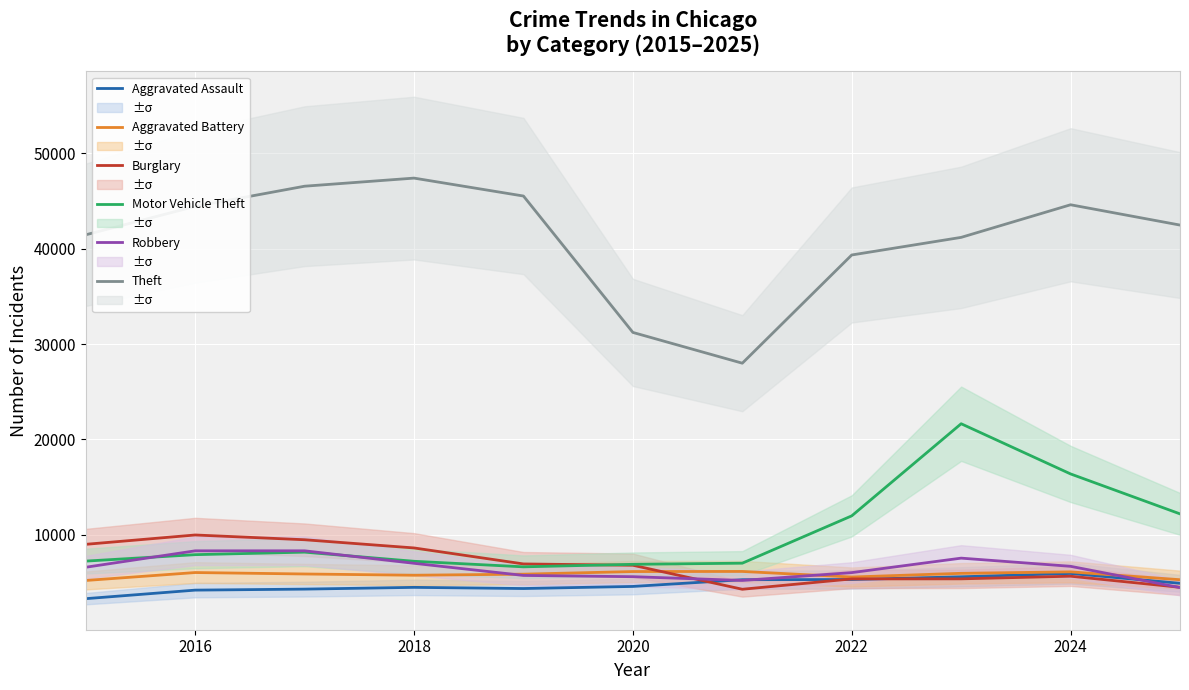

True or false: Burglary has more than 0 points higher than both neighbors.

True